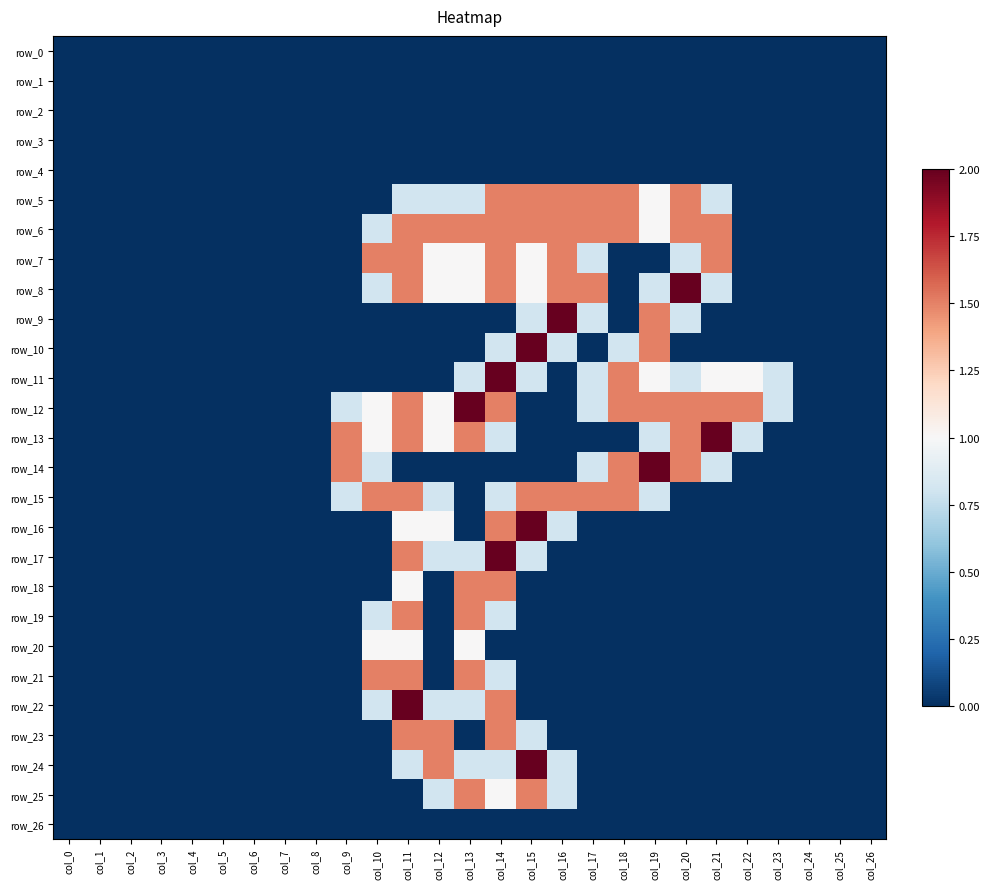

Rank the series at col_1 from lowest to highest value.

row_0, row_1, row_2, row_3, row_4, row_5, row_6, row_7, row_8, row_9, row_10, row_11, row_12, row_13, row_14, row_15, row_16, row_17, row_18, row_19, row_20, row_21, row_22, row_23, row_24, row_25, row_26